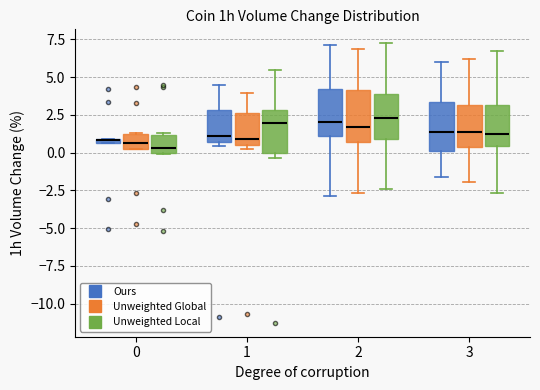

Where is the lower edge of the box for 0 (Ours) on the y-axis? The values are not printed on the chart, so give them approximately, as read against the axis.

0.5